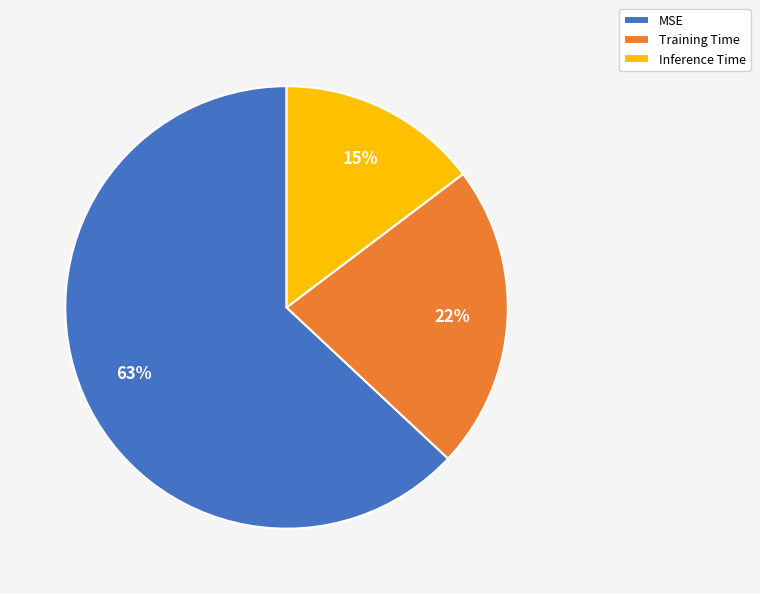

Combined, do MSE and Inference Time account for over 50%?

Yes